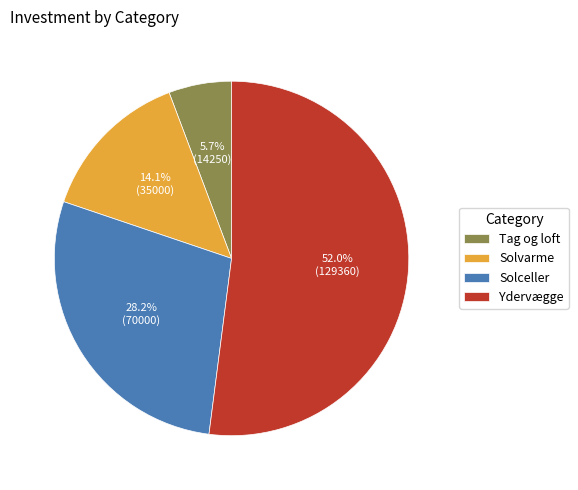

How many segments does this pie chart have?

4